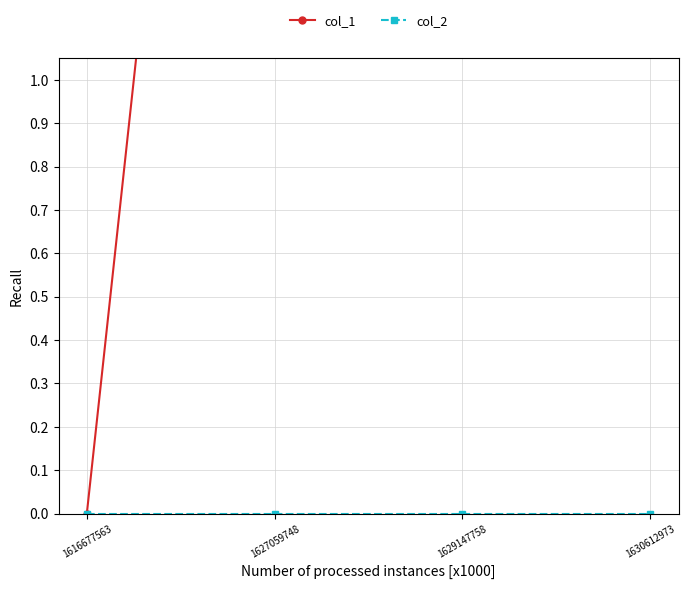

At which label is col_2 closest to 0?

1616677563